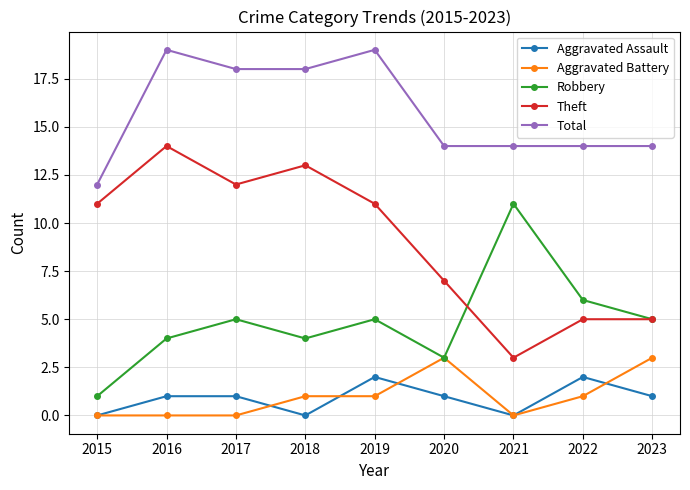

Where is Robbery nearest to the value 6?

2022